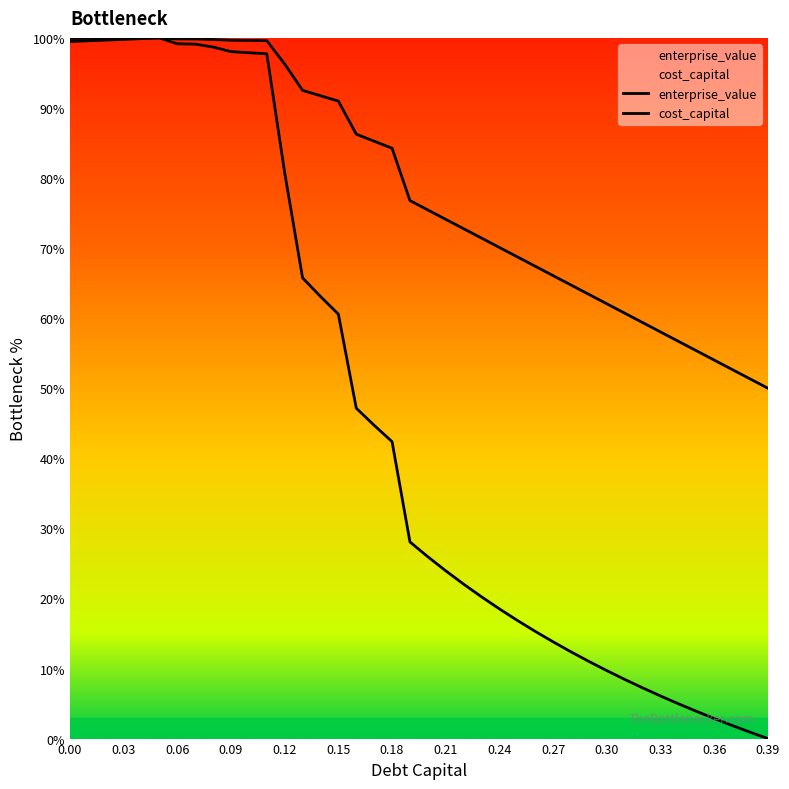

What is the total value across all series at 0.38?

52.3